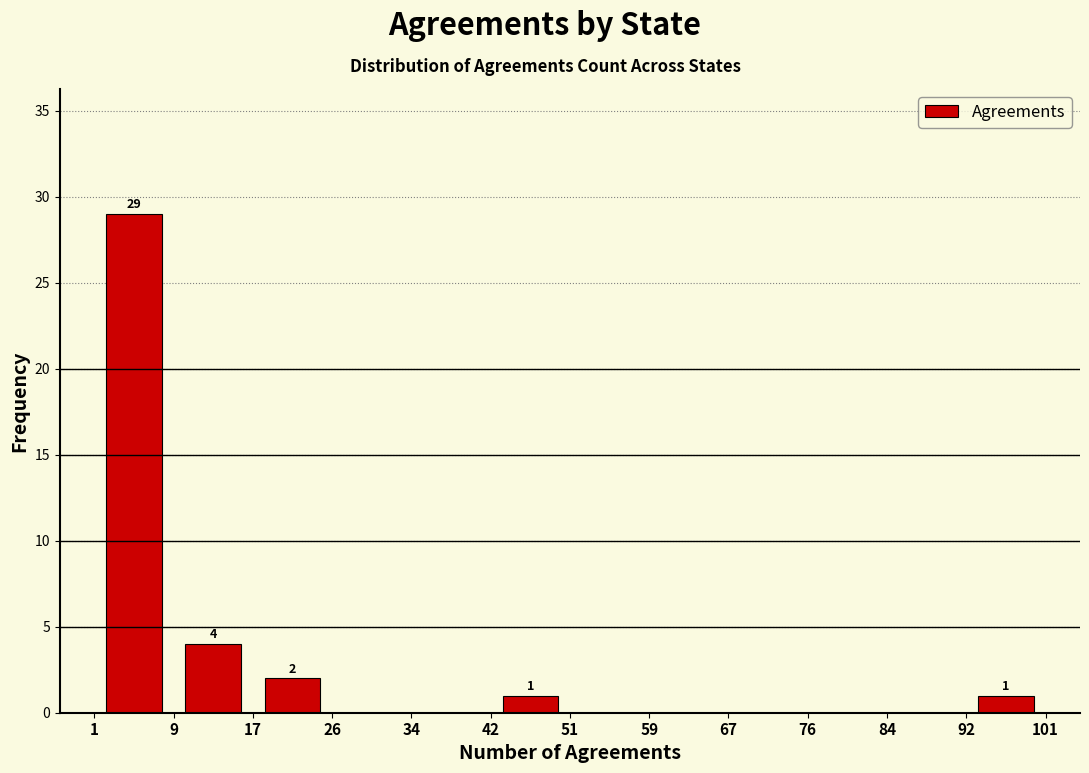

Over which range of the x-axis is the bar tallest?

1 to 9